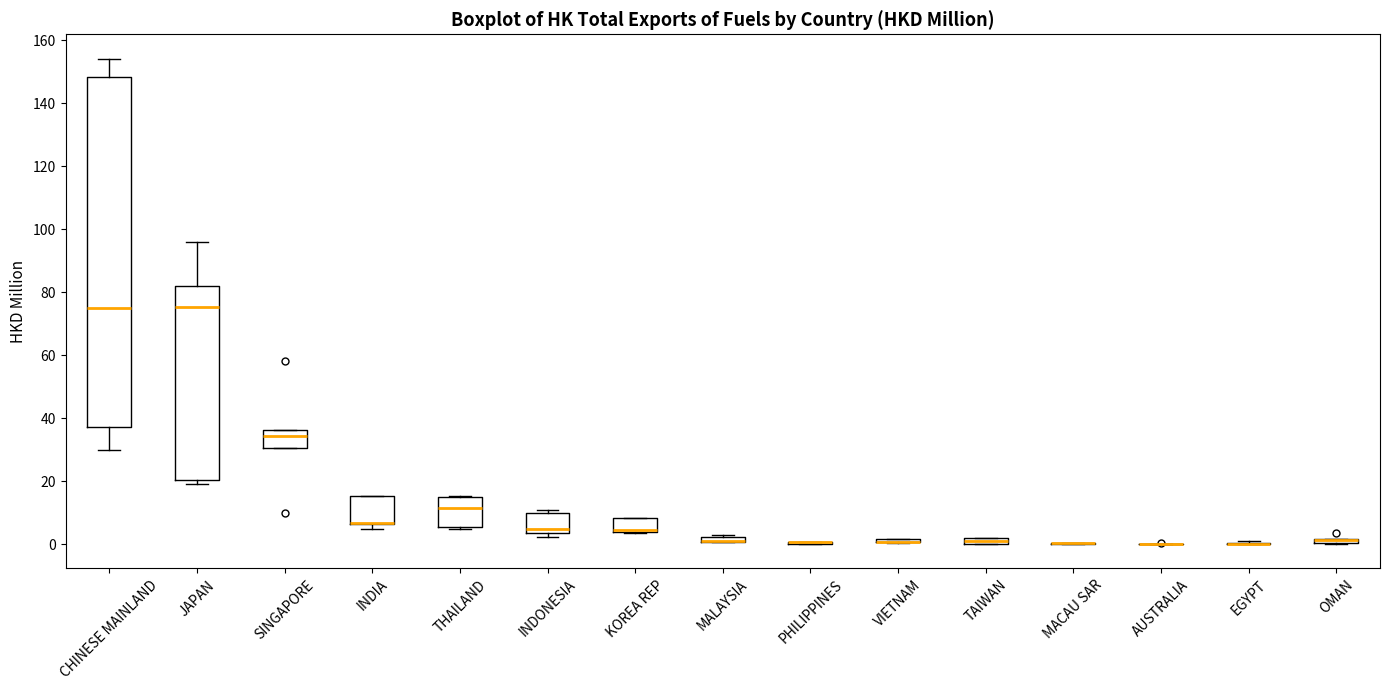

Comparing the boxes themselves (not the whiskers), which one is the tallest?

CHINESE MAINLAND